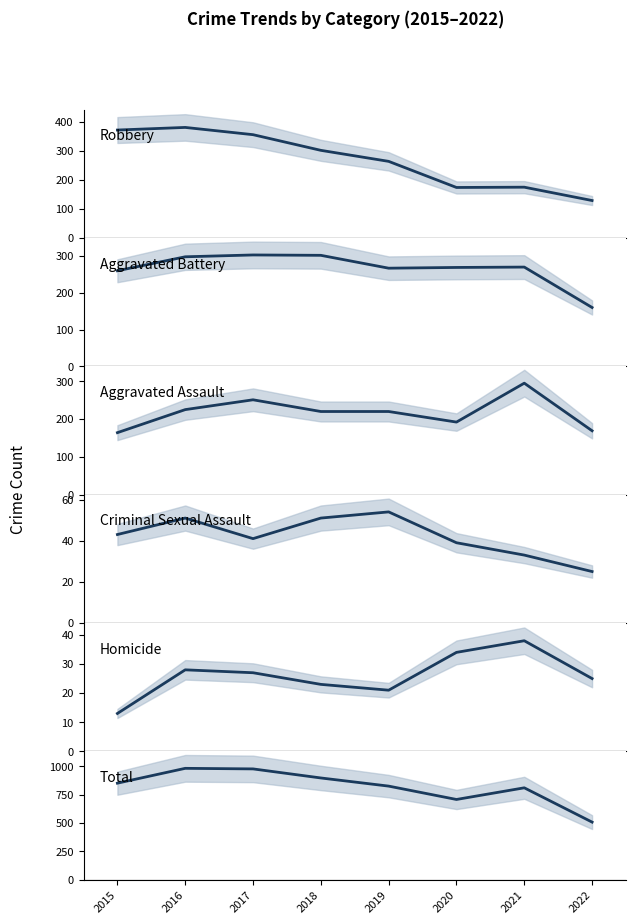

At which category does Homicide reach its first local peak?

2016